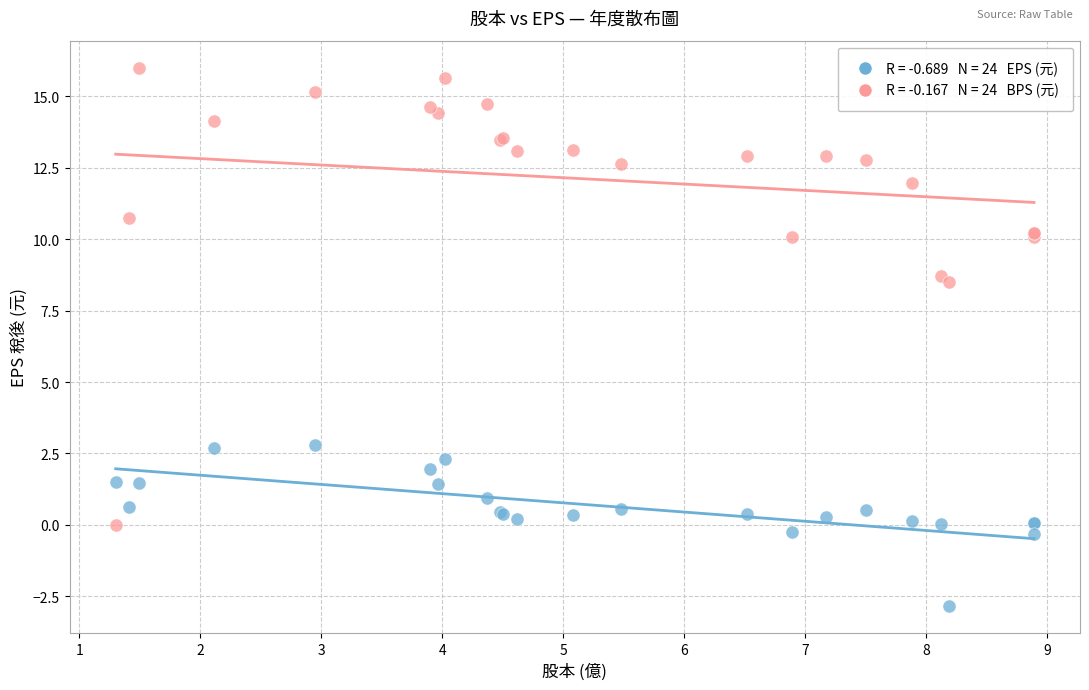

Across all series, what Y value is closest to 6?

8.5